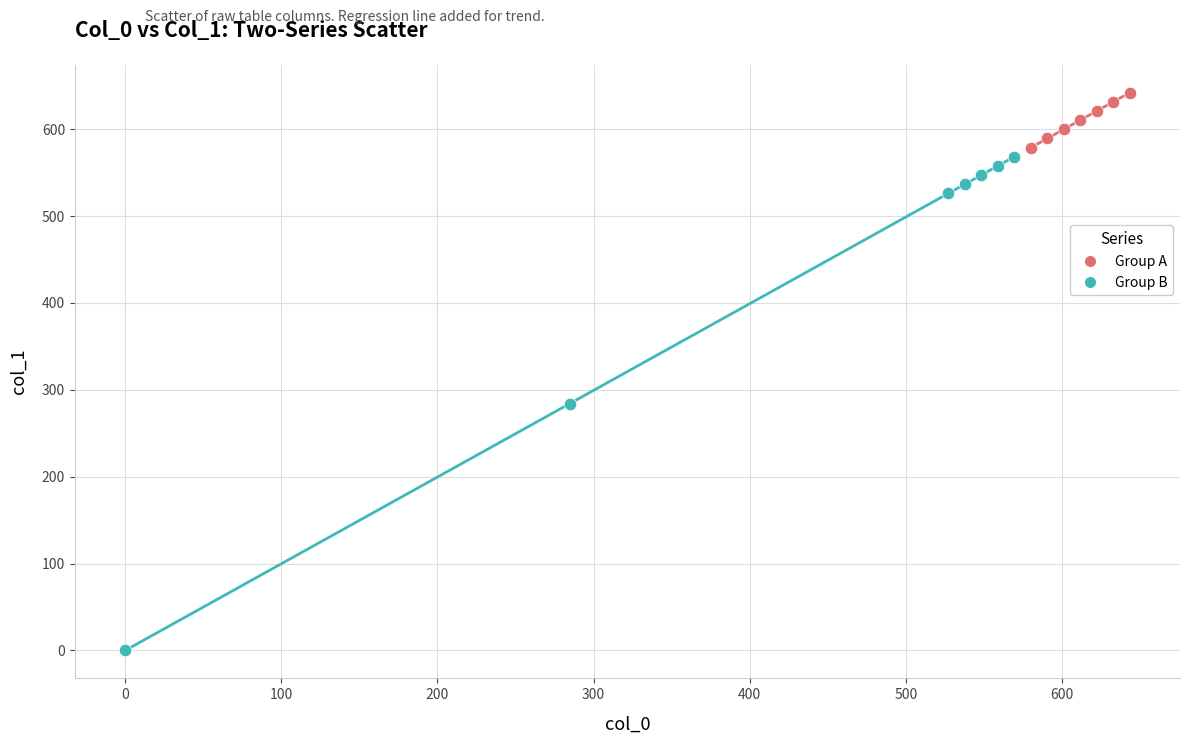

Which series has the largest Y range (max minus min)?

Group B